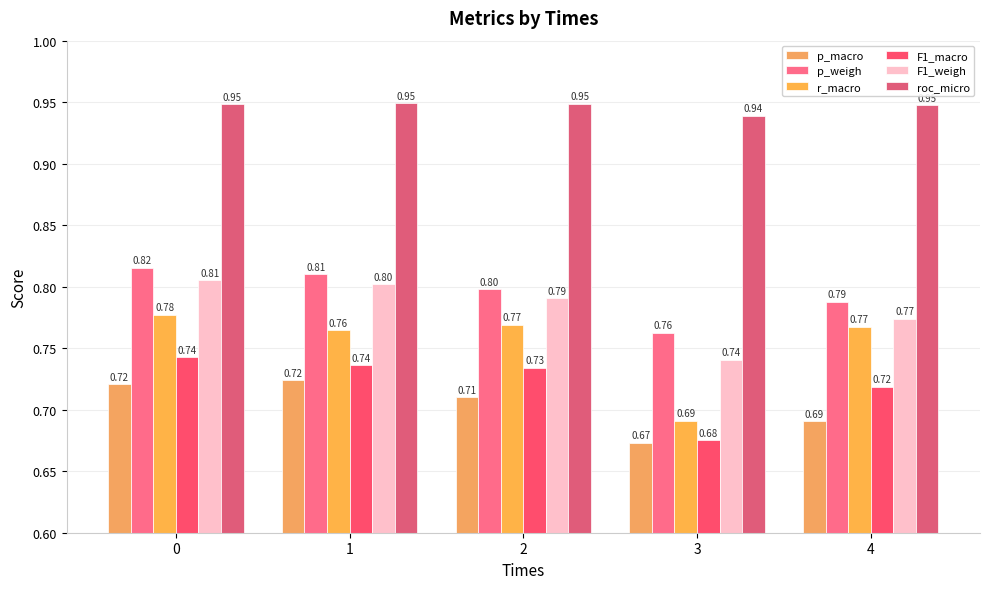

What is the average value of the F1_macro series?

0.7